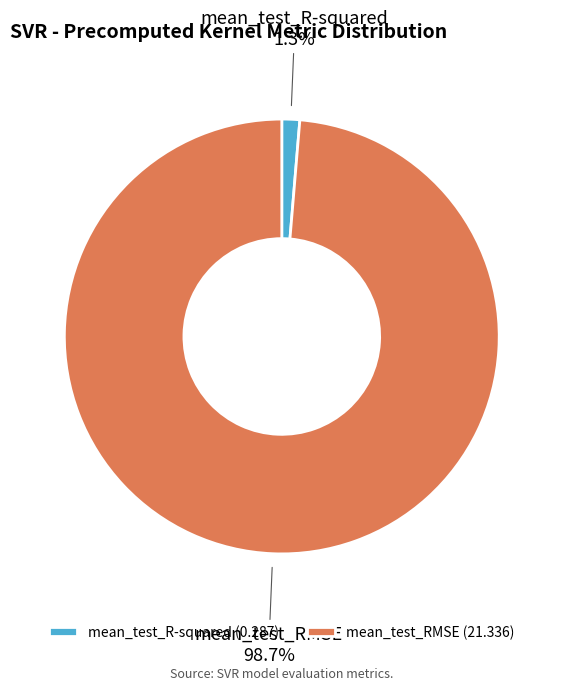

How many segments does this pie chart have?

2